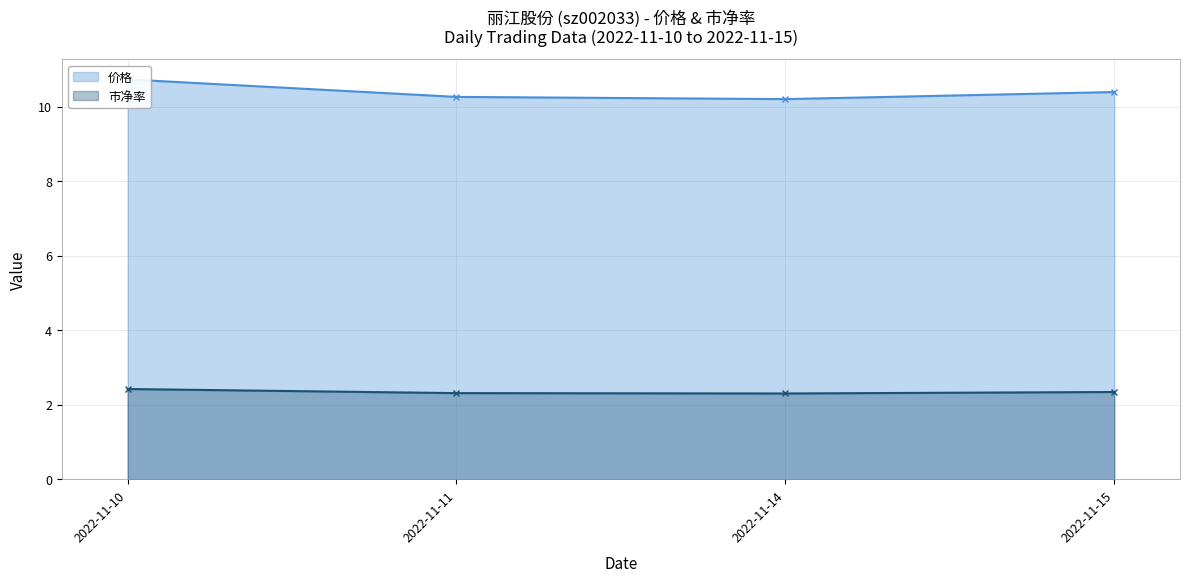

True or false: 市净率 has more than 2 interior local peaks.

False